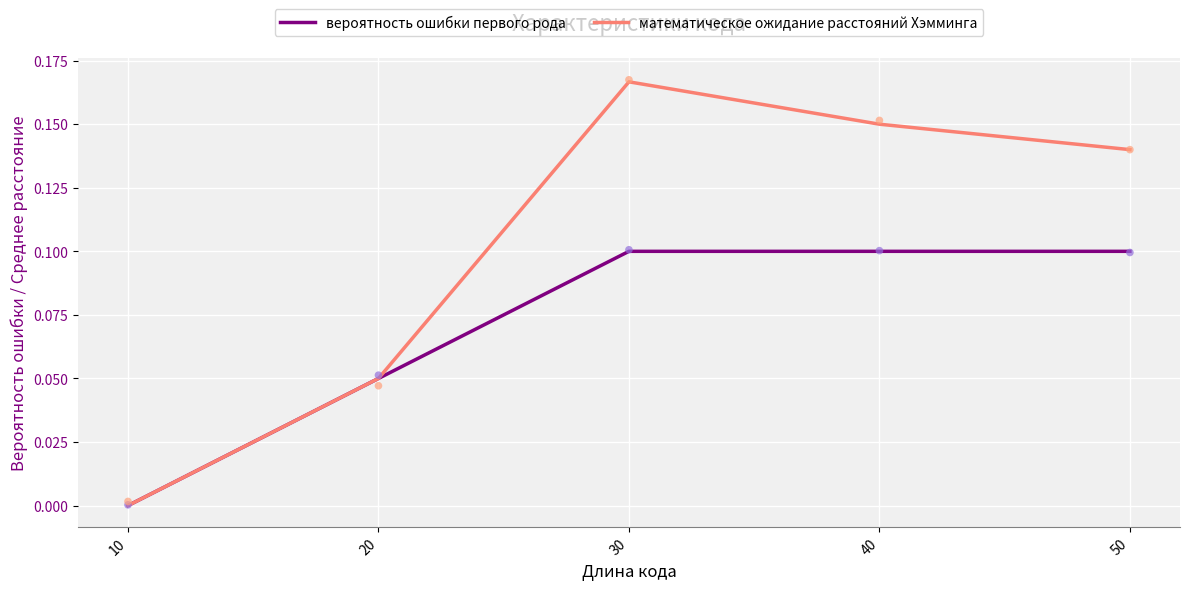

Which series contains the highest Y value?

математическое ожидание расстояний Хэмминга